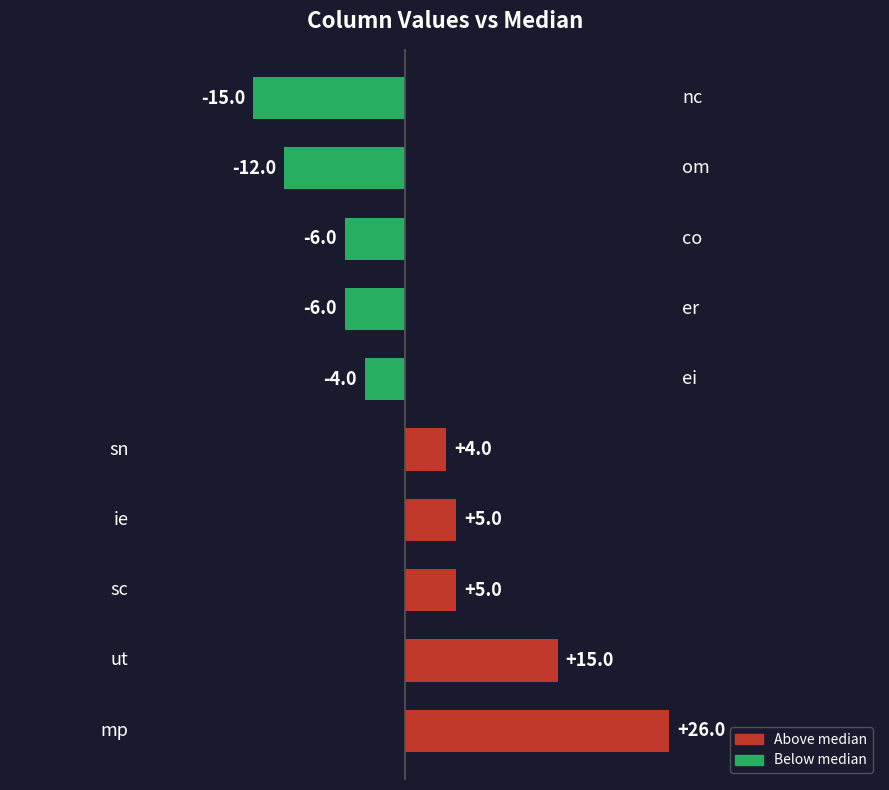

What is the average value?

1